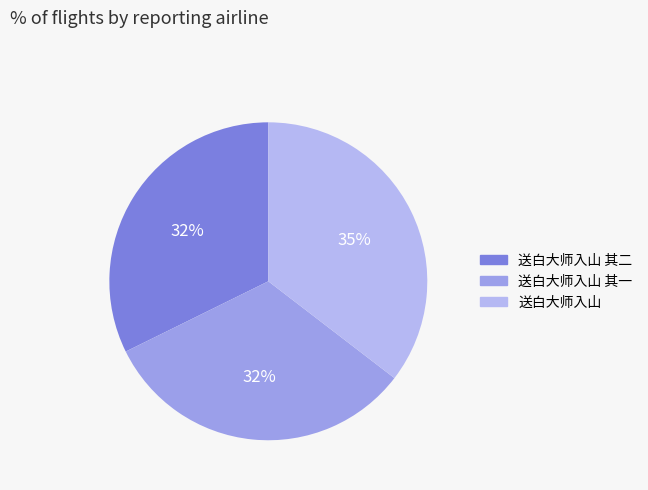

Is there any slice that represents more than half of the pie?

No